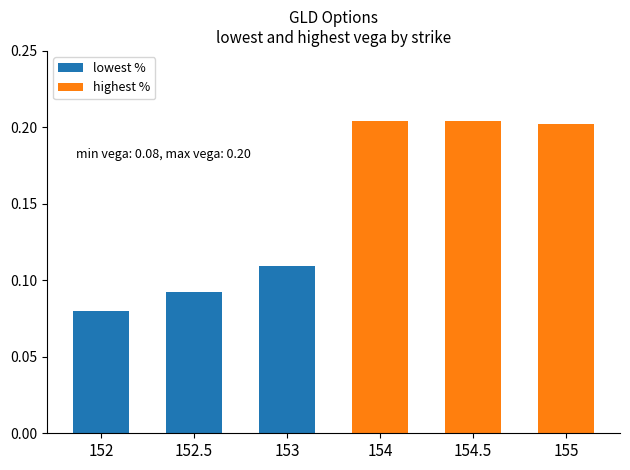

How many lowest % values are between 0 and 1?

3